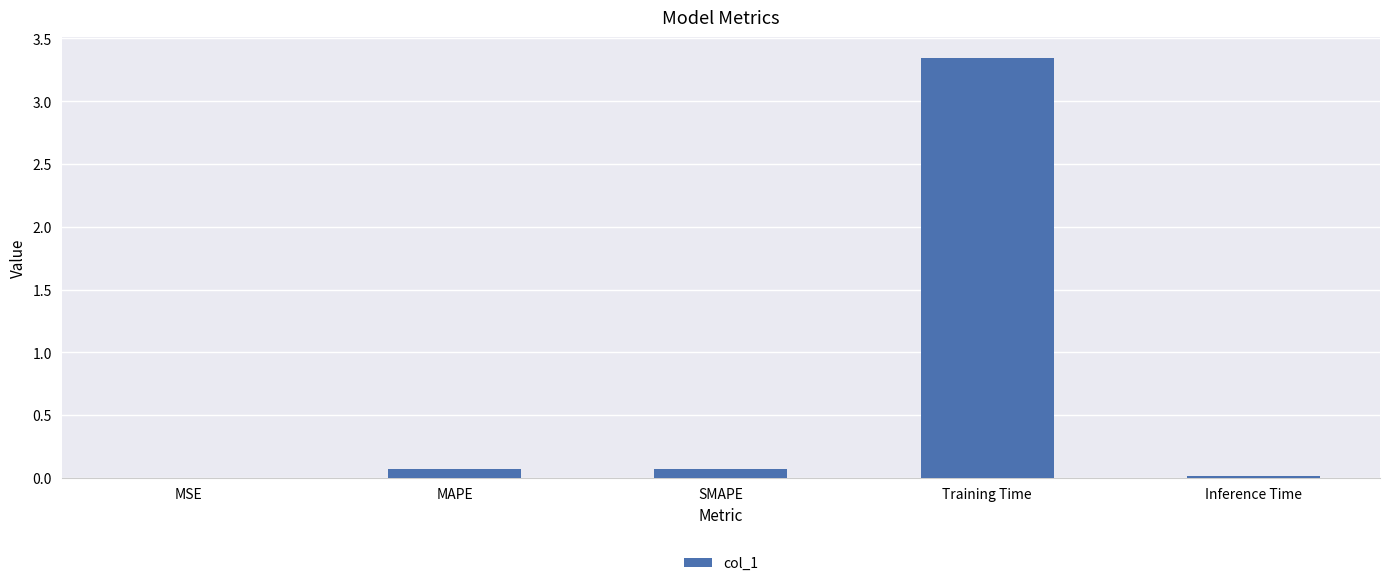

Does the chart contain stacked bars?

No